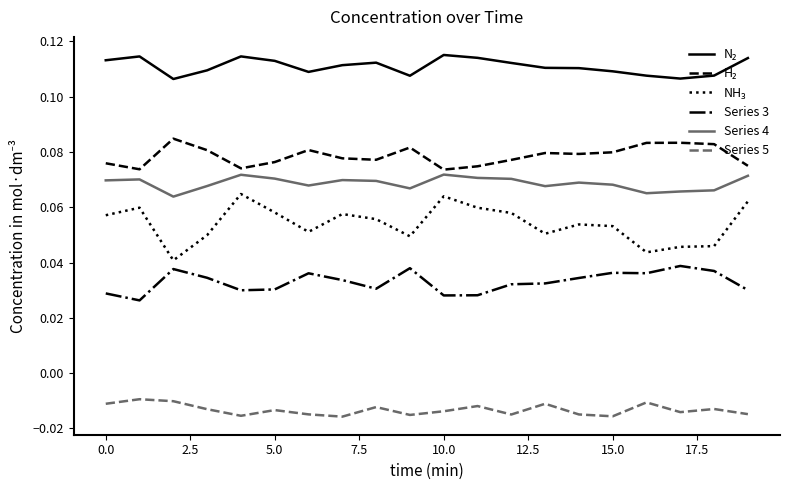

True or false: Series 5 and Series 4 intersect in this chart.

False